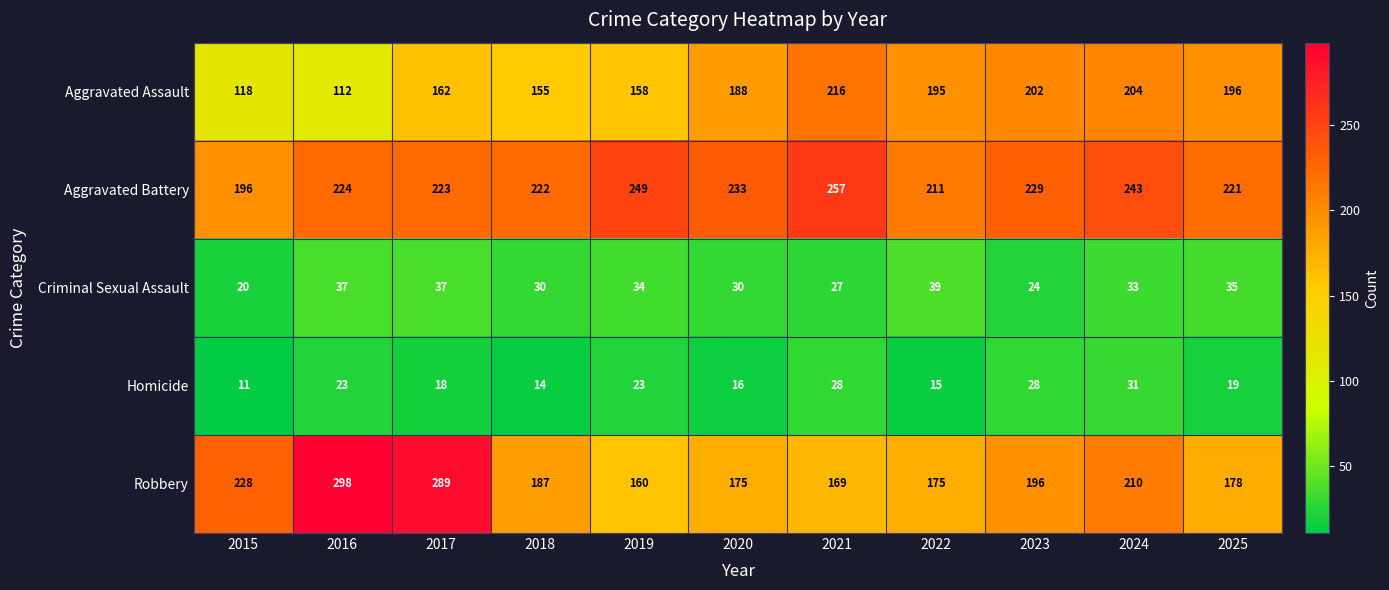

Is it true that Aggravated Battery equals 95 at 2017?

False